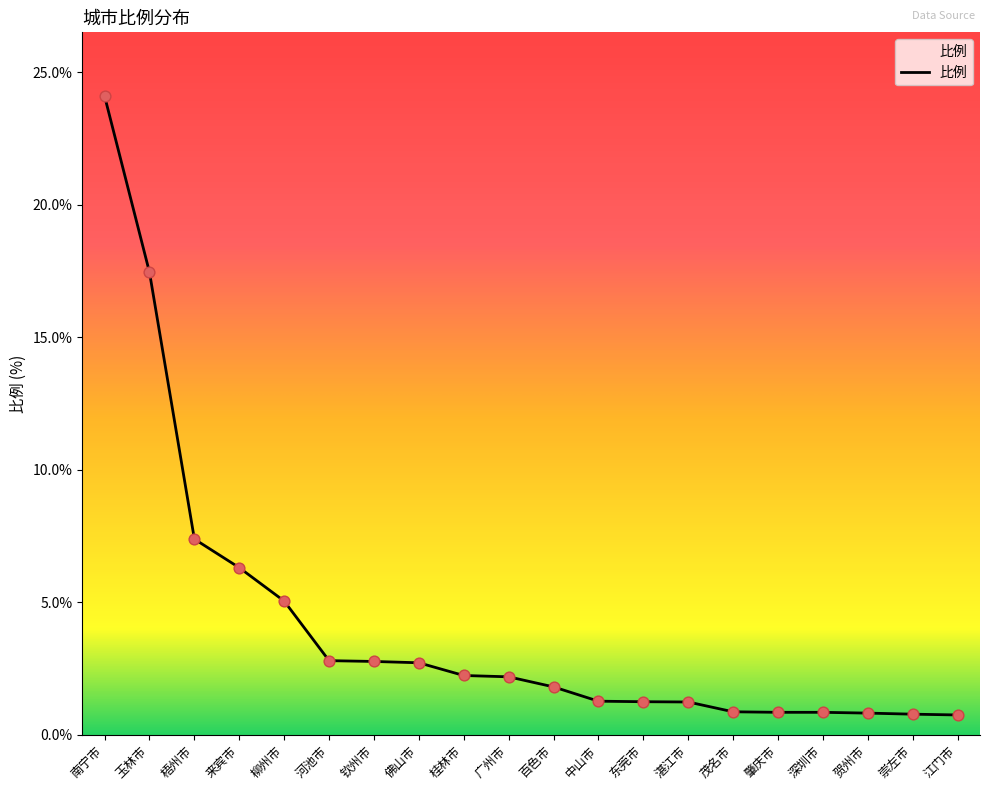

What is the change in value from 南宁市 to 桂林市?

-21.9